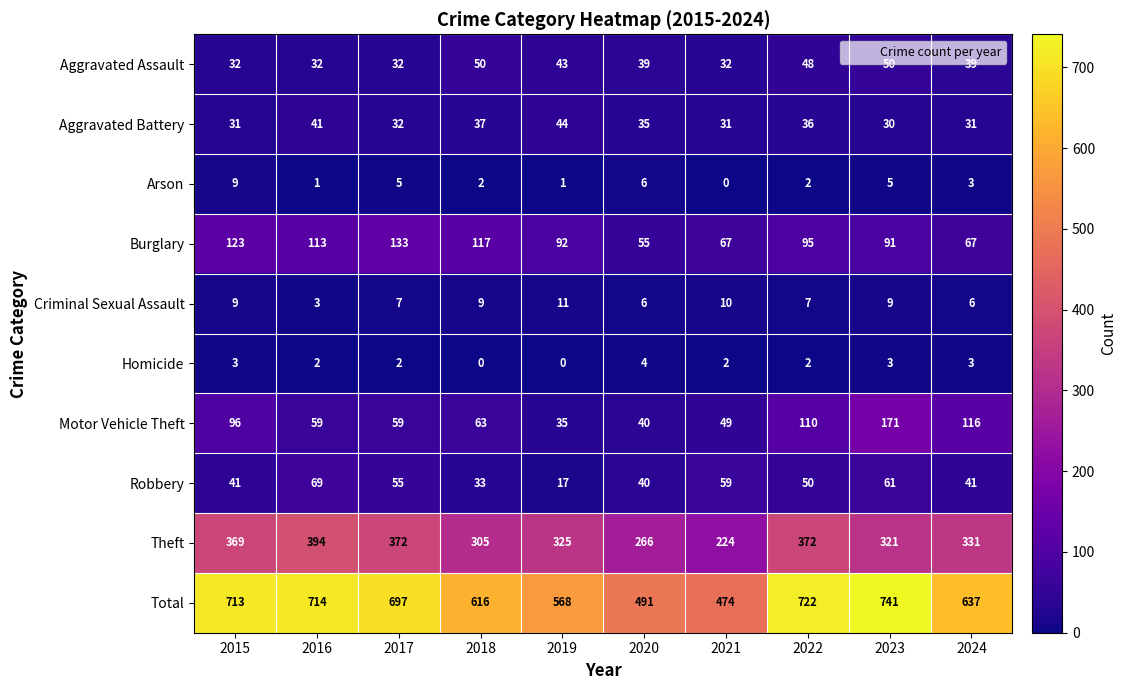

The value of Theft at 2017 is 623. True or false?

False